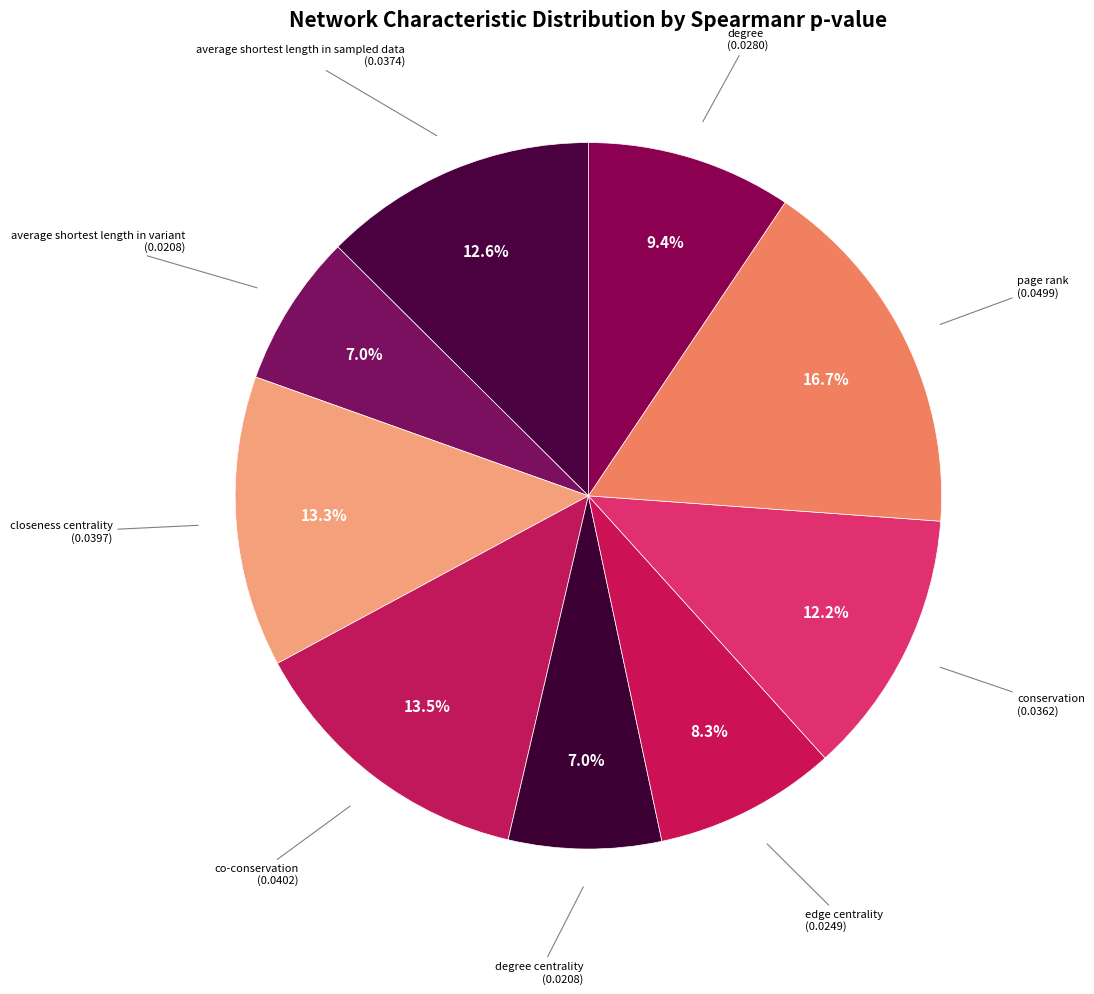

How many segments does this pie chart have?

9